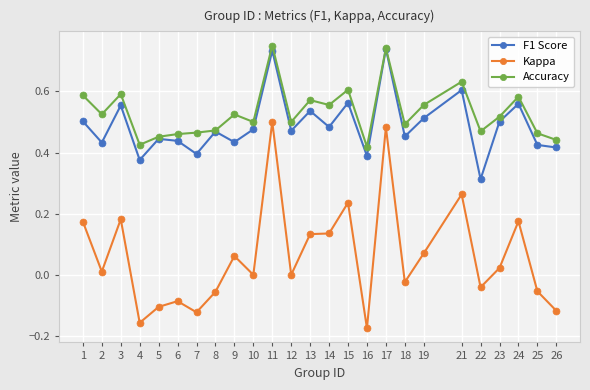

True or false: Kappa and Accuracy intersect in this chart.

False